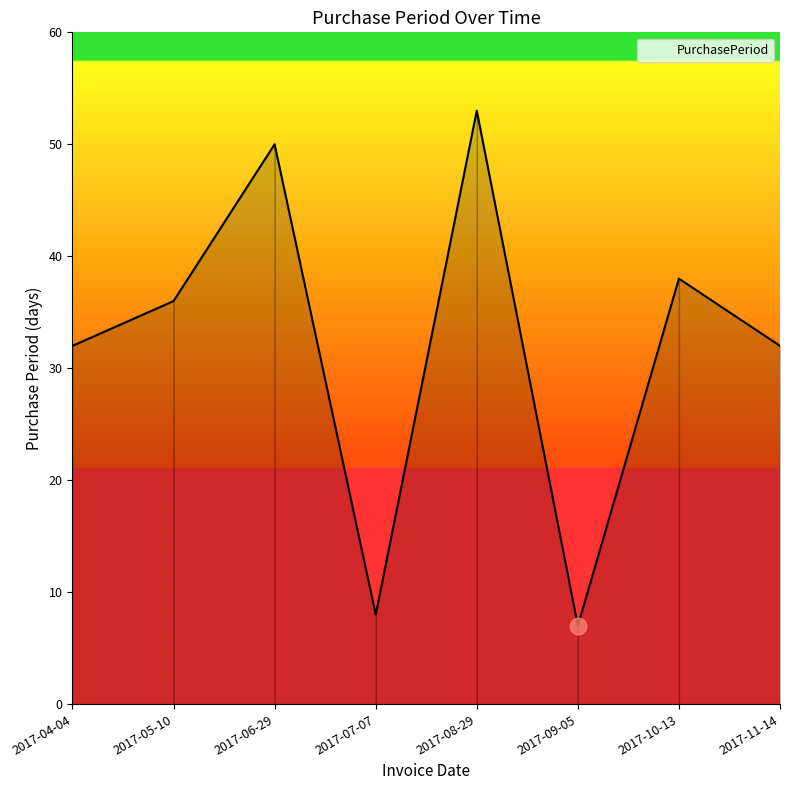

Count the number of data series in this chart.

1